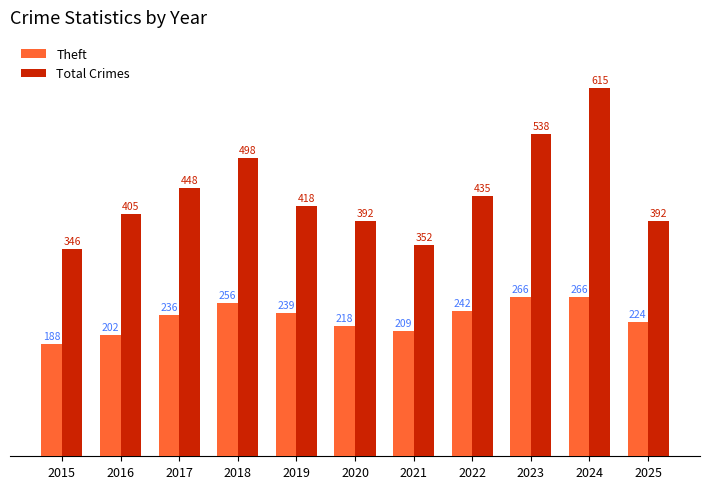

What is the average value of the Theft series?

231